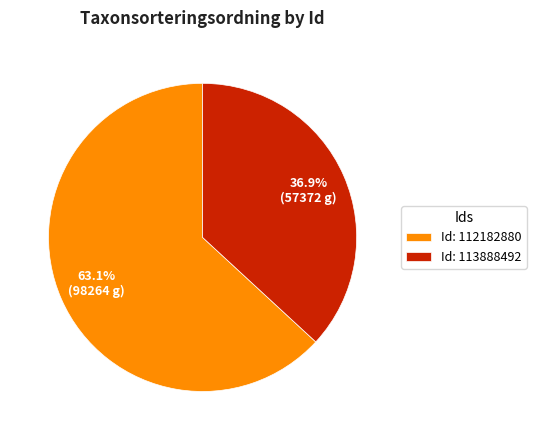

Which category has the biggest portion of the pie?

Id: 112182880